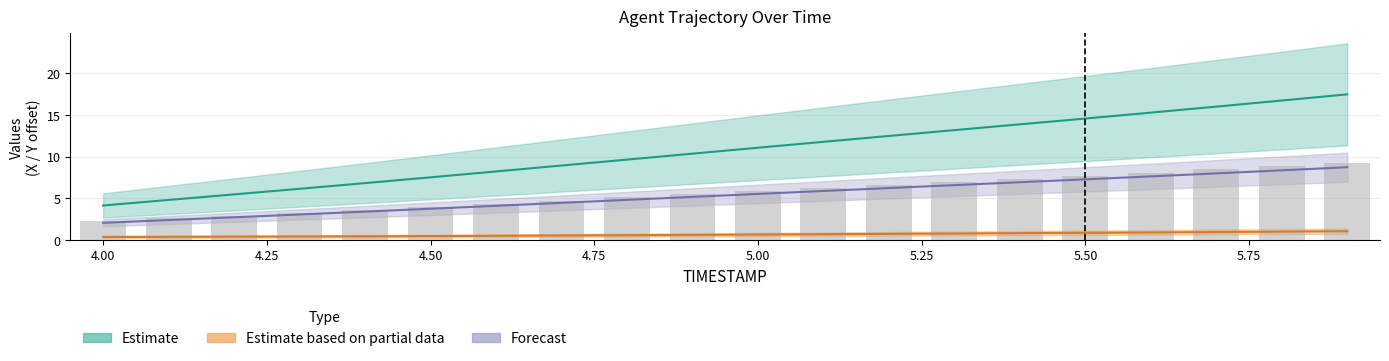

At how many categories does at least one series exceed 1?

20